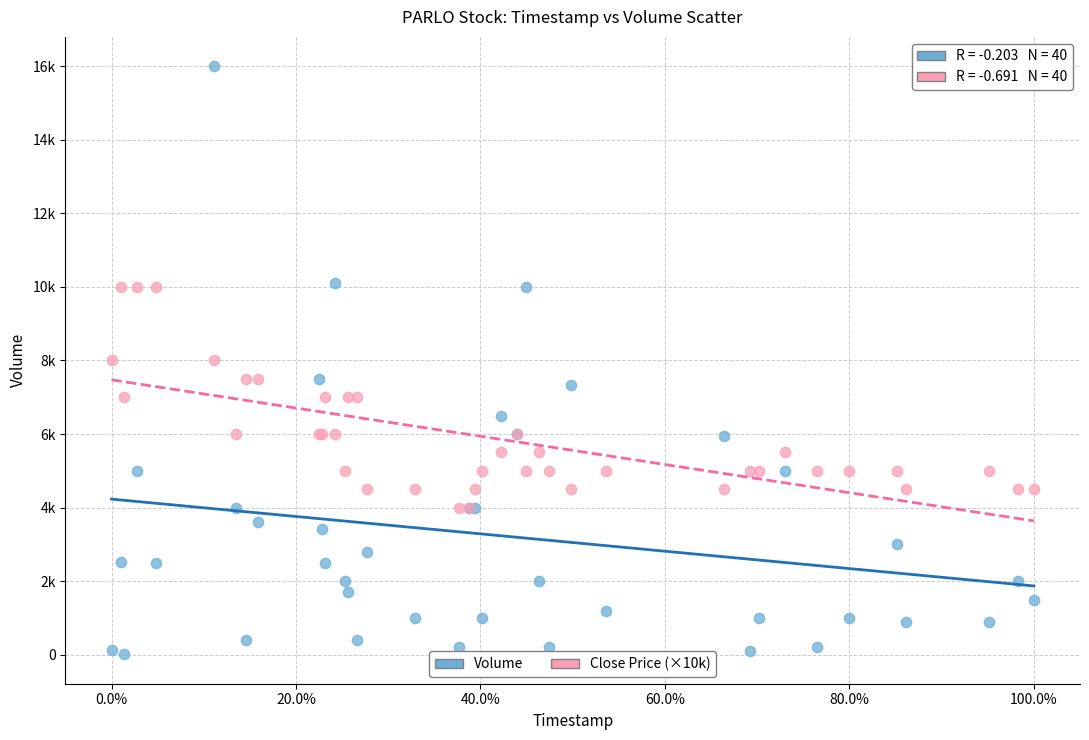

Which series reaches the minimum Y coordinate?

Volume